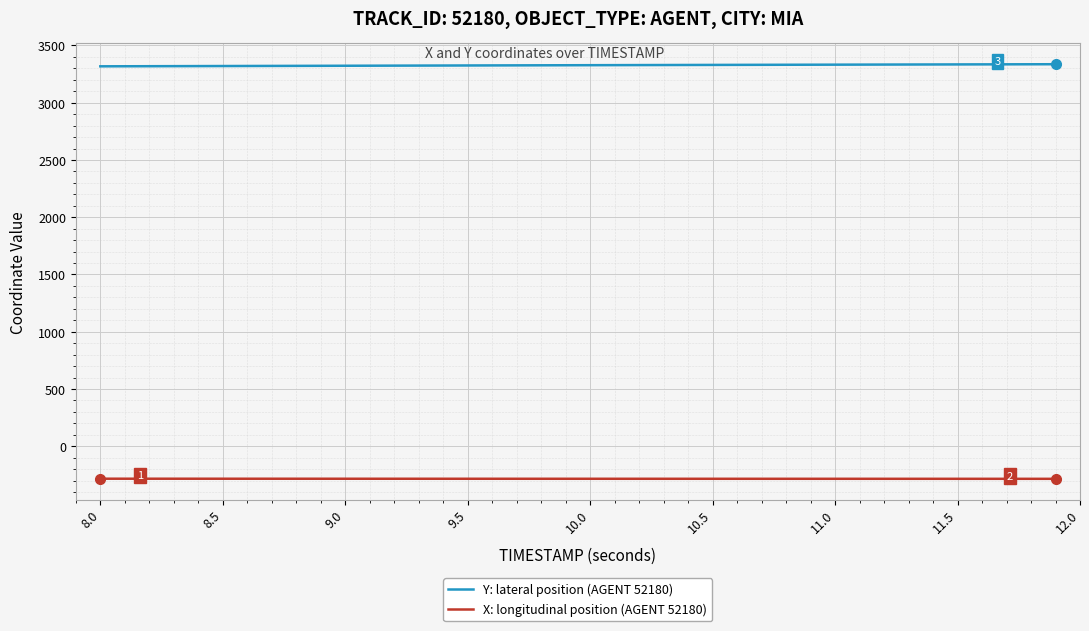

Which series has the largest total across all categories?

Y: lateral position (AGENT 52180)